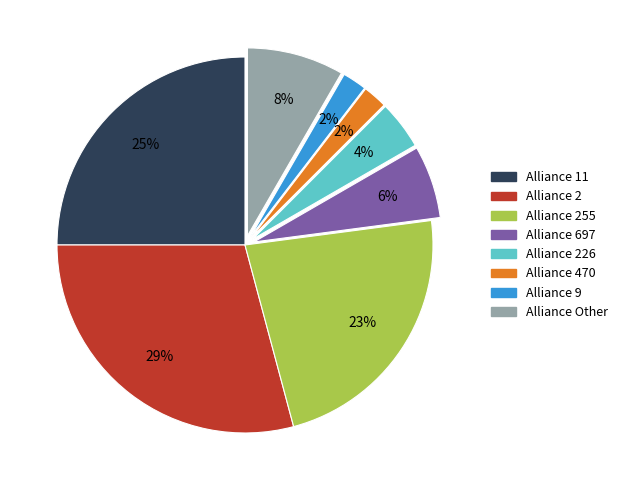

Does any single category account for the majority?

No